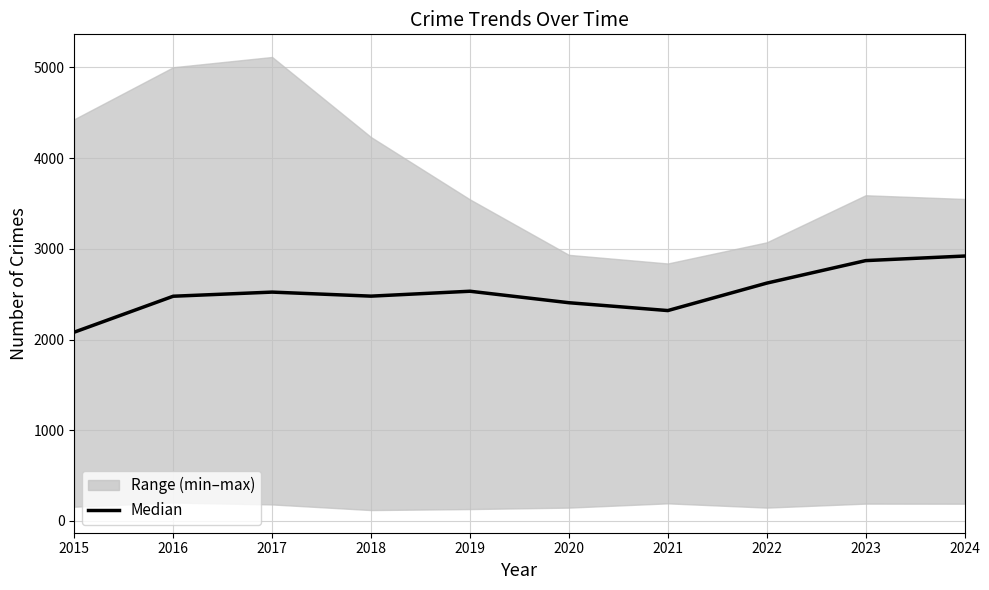

True or false: the data shows 2522.5 at 2017.

True